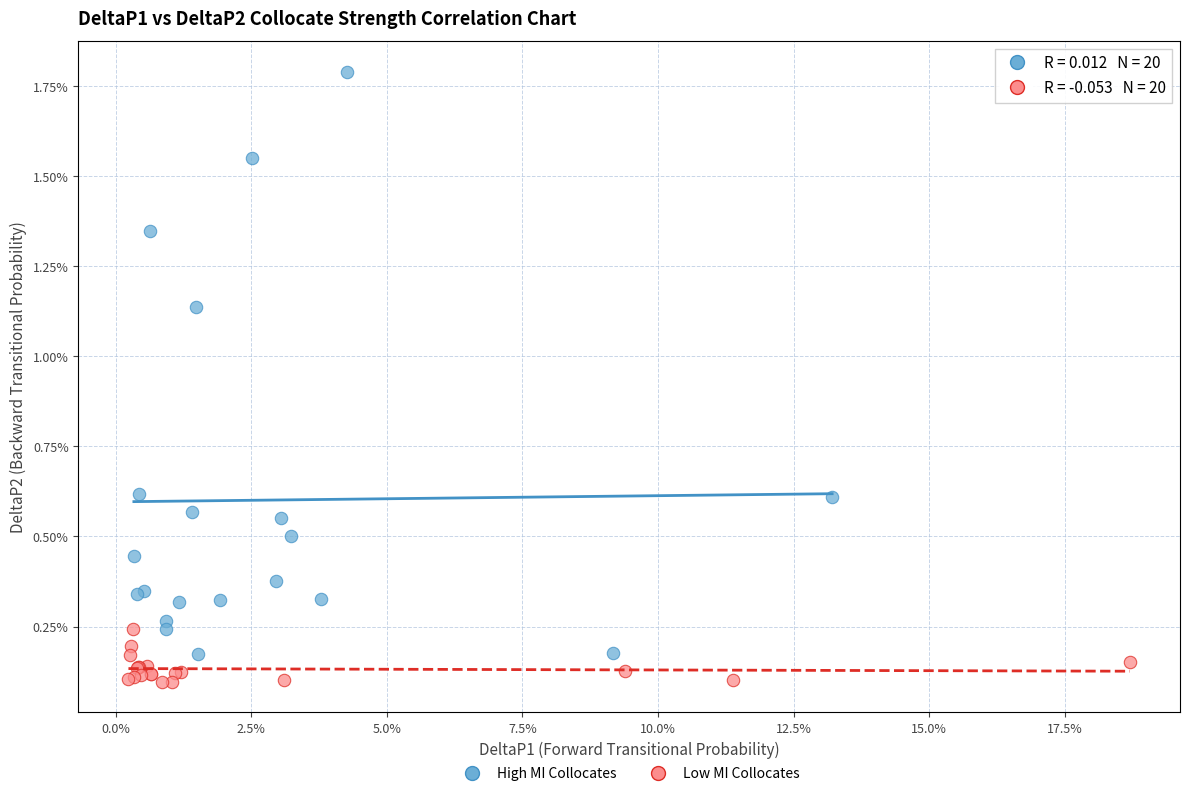

What are all the series names shown in the legend?

High MI Collocates, Low MI Collocates